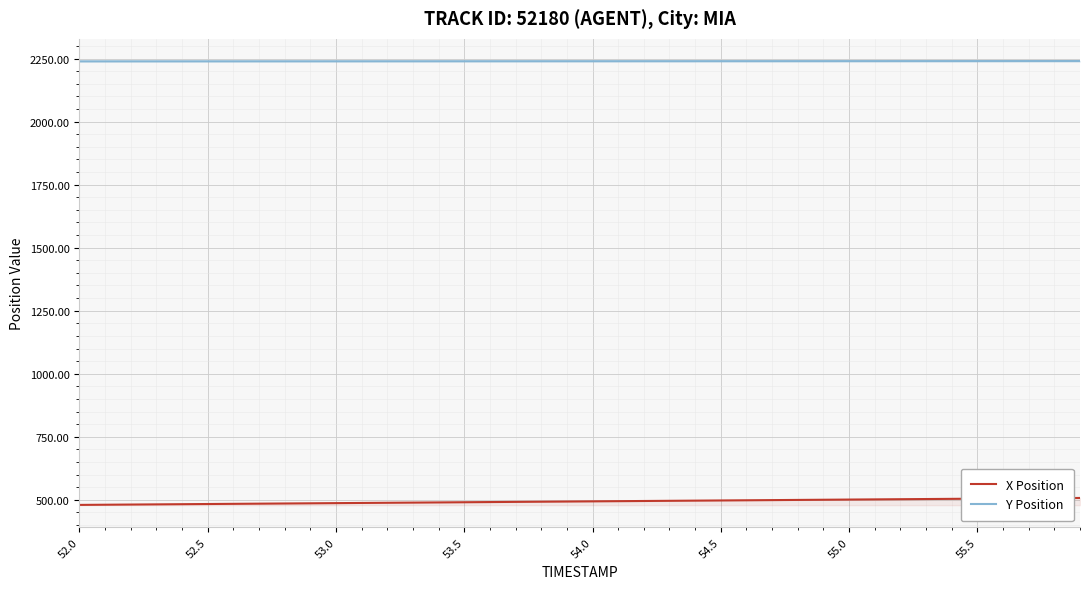

True or false: X Position and Y Position cross at least once.

False